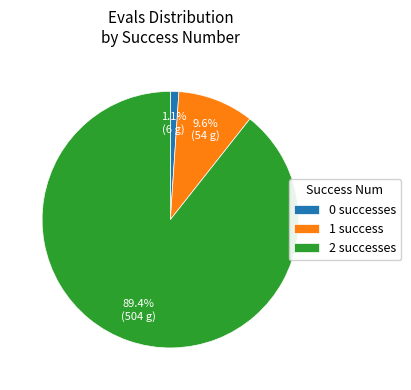

How many slices are in this pie chart?

3